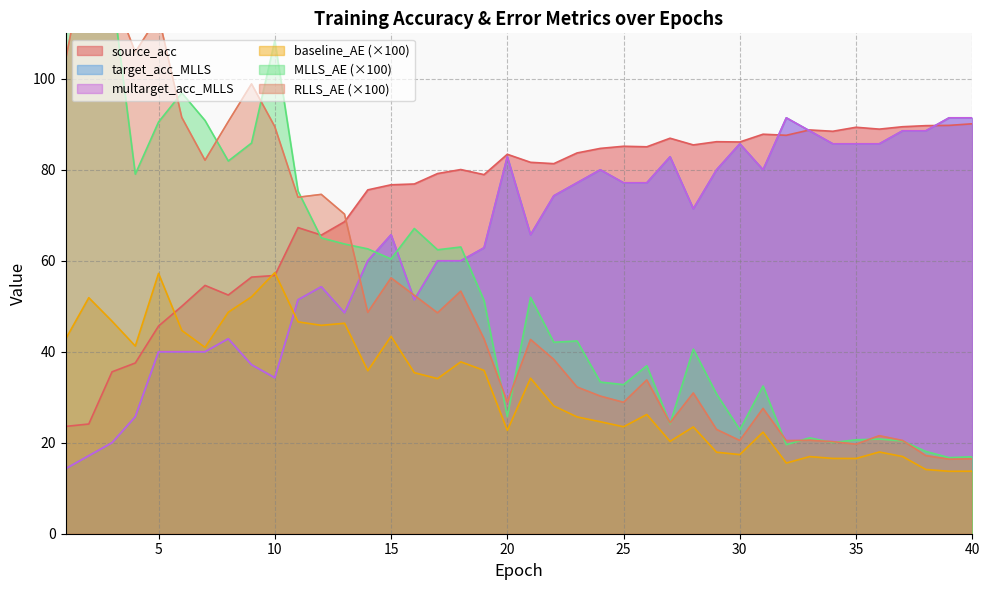

True or false: multarget_acc_MLLS has a value of 128.4 at 30.

False